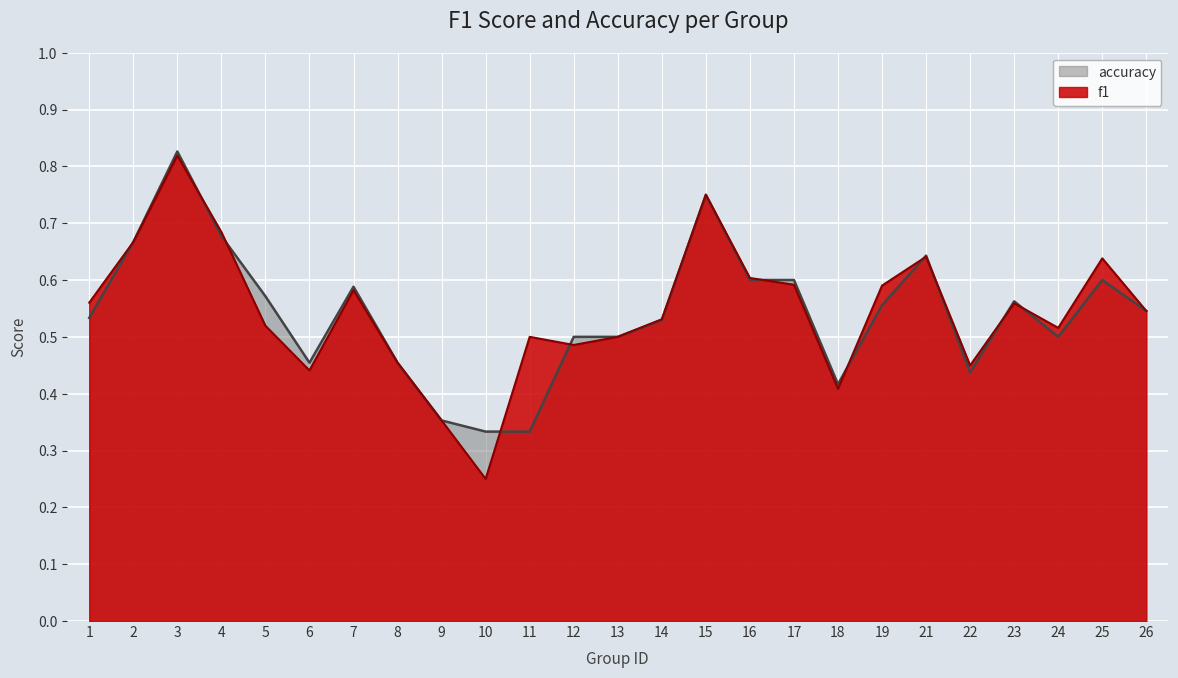

Reading right to left, transcribe all the data shown in this chart.

f1: 26=0.5	25=0.6	24=0.5	23=0.6	22=0.4	21=0.6	19=0.6	18=0.4	17=0.6	16=0.6	15=0.8	14=0.5	13=0.5	12=0.5	11=0.5	10=0.2	9=0.4	8=0.5	7=0.6	6=0.4	5=0.5	4=0.7	3=0.8	2=0.7	1=0.6
accuracy: 26=0.5	25=0.6	24=0.5	23=0.6	22=0.4	21=0.6	19=0.6	18=0.4	17=0.6	16=0.6	15=0.8	14=0.5	13=0.5	12=0.5	11=0.3	10=0.3	9=0.4	8=0.5	7=0.6	6=0.5	5=0.6	4=0.7	3=0.8	2=0.7	1=0.5